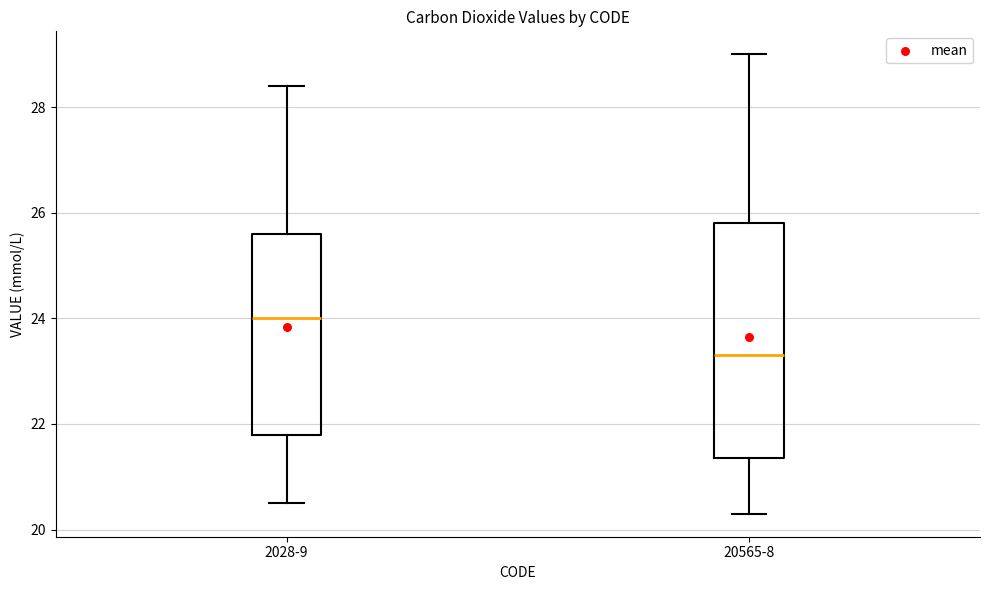

Reading left to right, read every box against the y-axis: the position of its median line, the range the box covers, and the ends of its whiskers. The values are not printed on the chart, so give them approximately, as read against the axis.

2028-9: median 24.0, box 21.8 to 25.6, whiskers 20.6 to 28.4
20565-8: median 23.4, box 21.4 to 25.8, whiskers 20.4 to 29.0